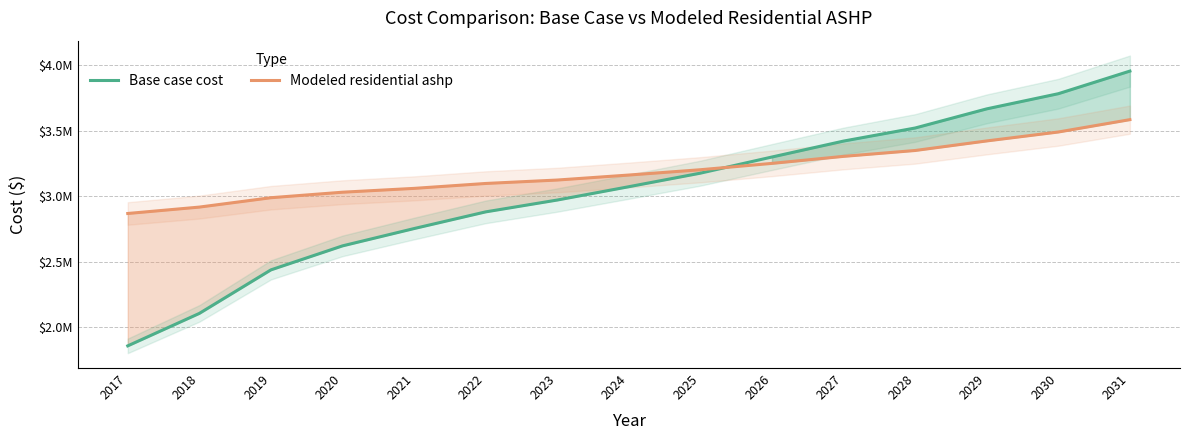

The Base case cost series shows 4605017.3 at 2025. True or false?

False